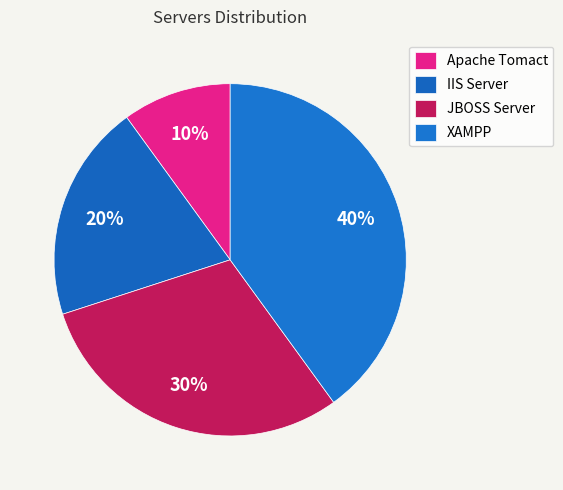

To the nearest percent, what percentage of the pie is XAMPP?

40%